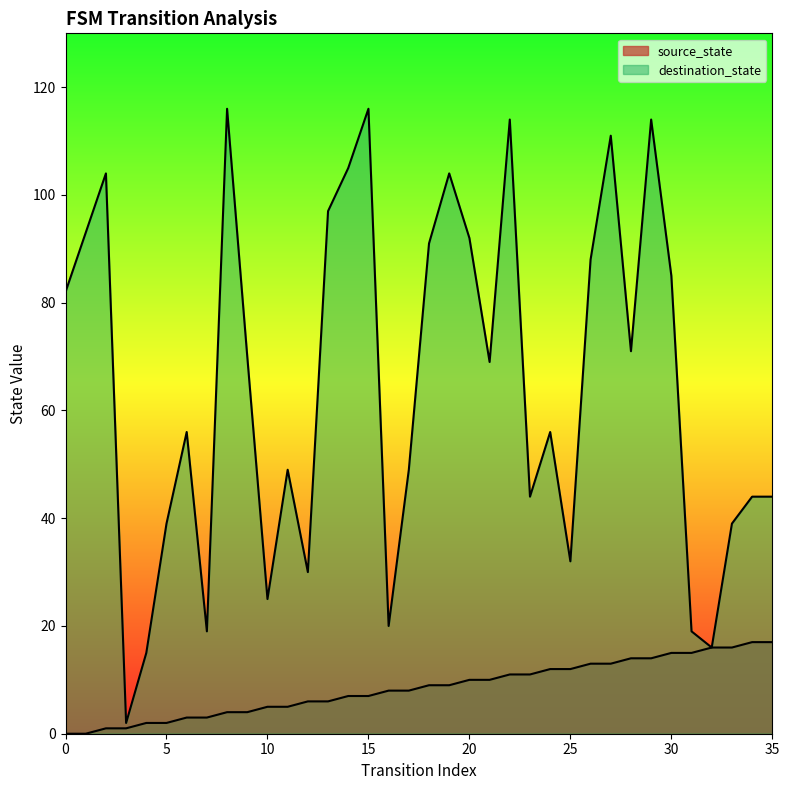

Where is source_state nearest to the value 8?

16